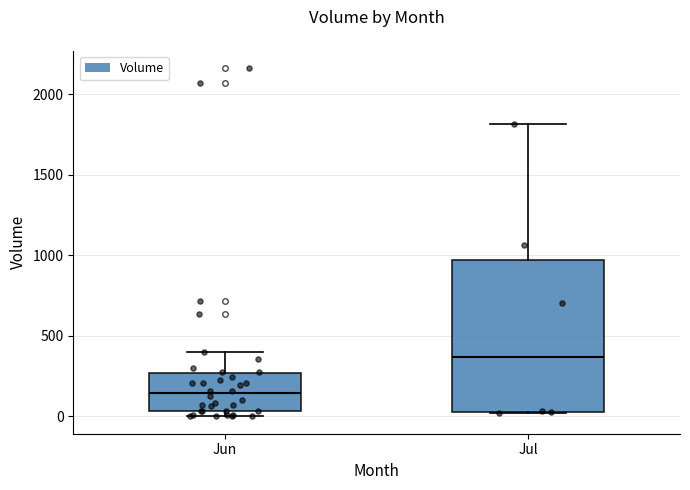

Which box has the lowest median line?

Jun